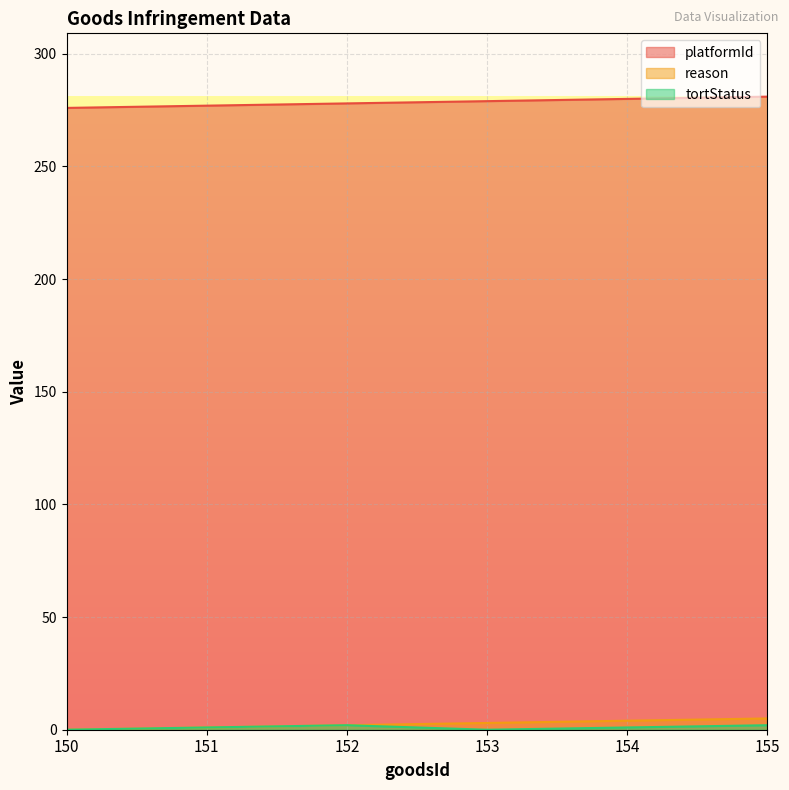

Reading right to left, what are all the values shown in this chart?

platformId: 281	280	279	278	277	276
reason: 5	4	3	2	1	0
tortStatus: 2	1	0	2	1	0